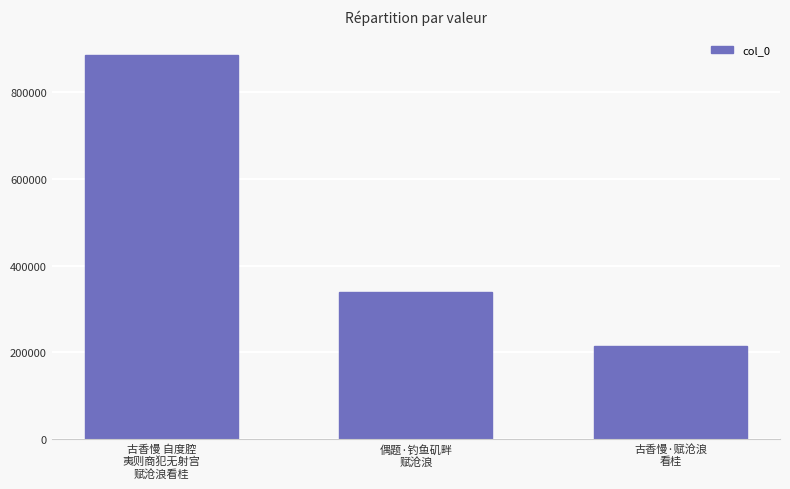

How many distinct data groups are displayed?

1